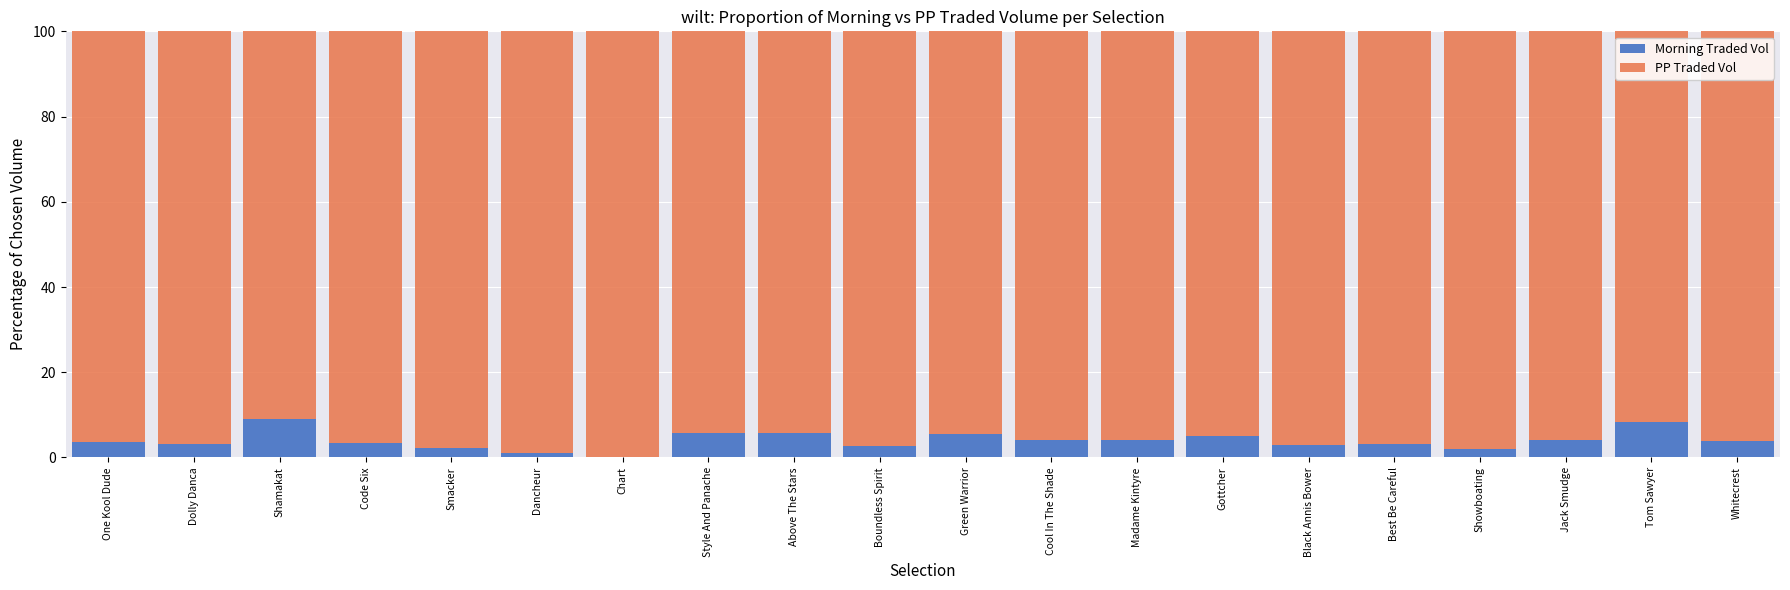

The Morning Traded Vol series shows 3.8 at Whitecrest. True or false?

True